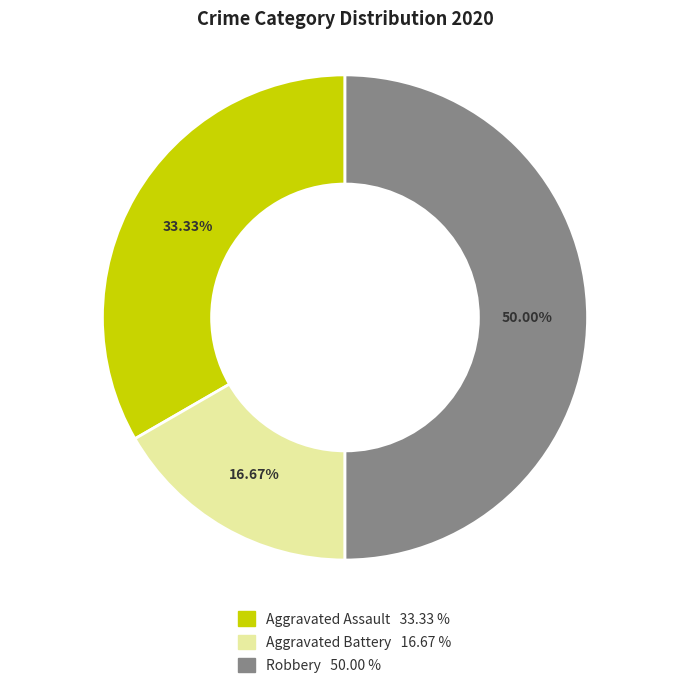

Approximately how many times larger is the value at Robbery compared to Aggravated Battery?

3.0